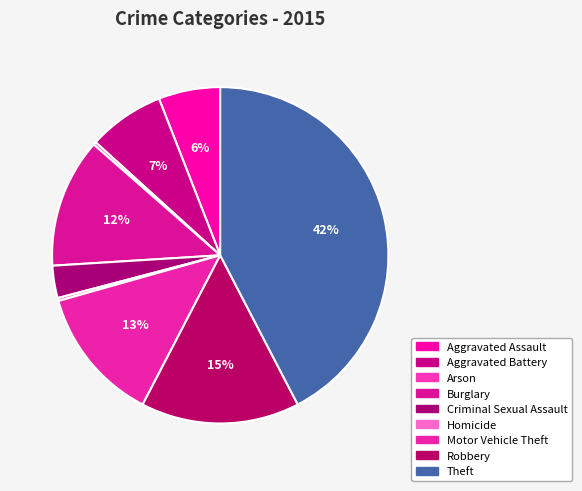

To the nearest percent, what is the difference between the Aggravated Battery and Aggravated Assault slice percentages?

1%